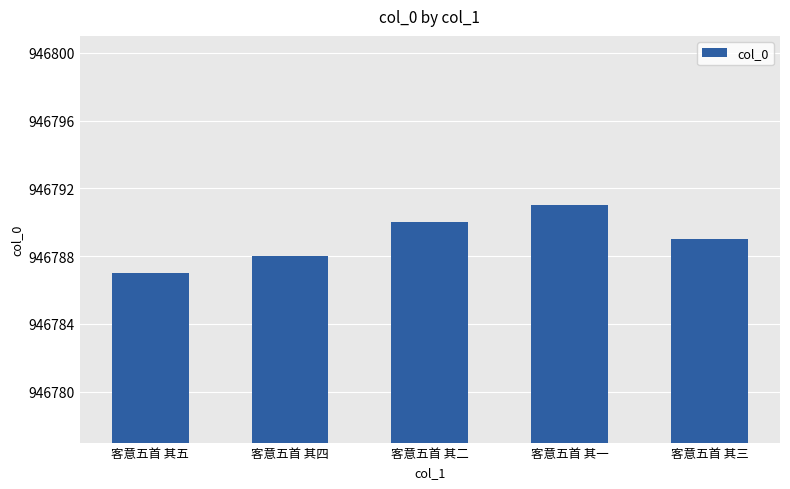

Which label corresponds to the largest value in the chart?

客意五首 其一